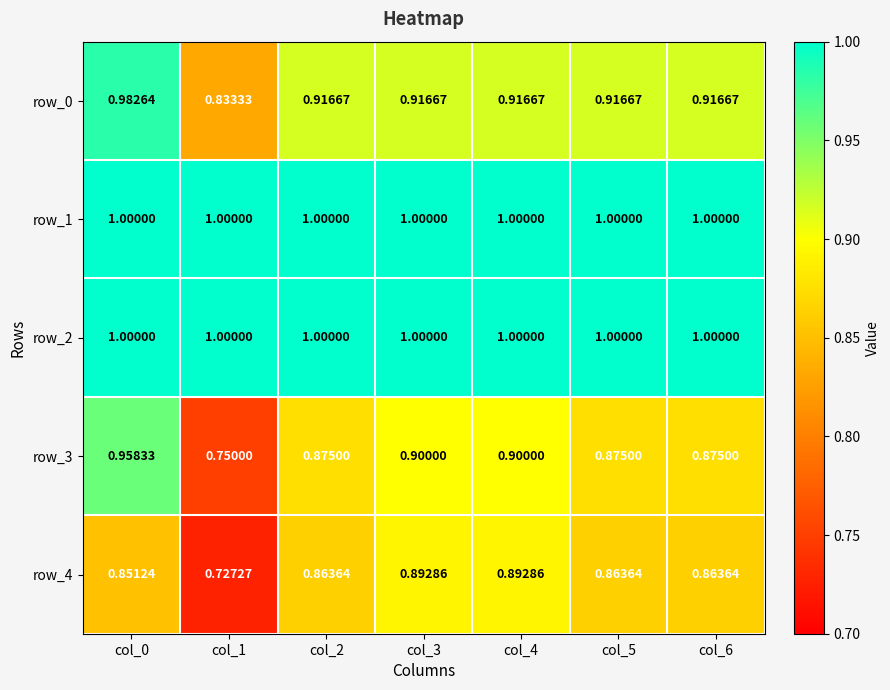

Is the value of row_1 at col_4 greater than the value of row_4 at col_1?

Yes